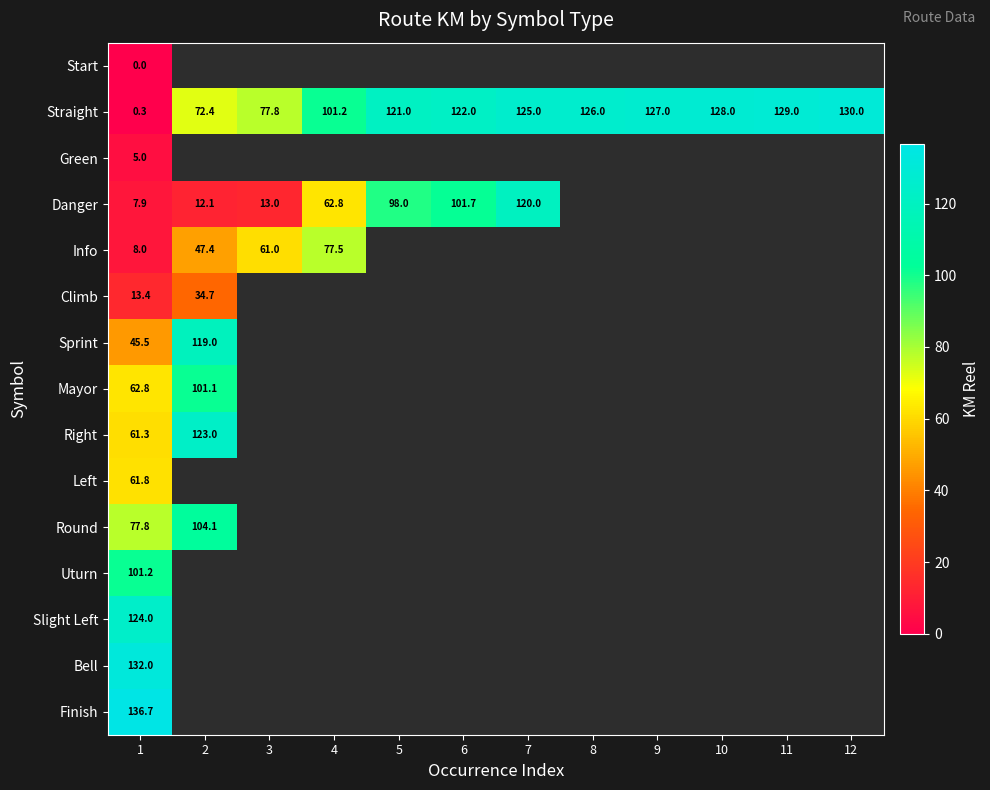

How many data points in Straight are less than 125?

6